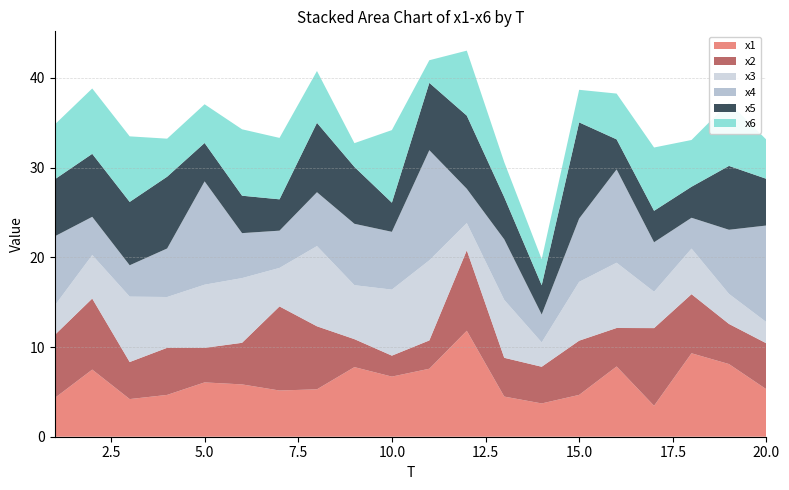

Reading right to left, list all the values displayed in this chart.

x1: 20=5.3	19=8.1	18=9.3	17=3.4	16=7.8	15=4.7	14=3.7	13=4.5	12=11.8	11=7.6	10=6.7	9=7.8	8=5.3	7=5.2	6=5.8	5=6.1	4=4.7	3=4.2	2=7.5	1=4.3
x2: 20=5.1	19=4.5	18=6.6	17=8.7	16=4.3	15=6.0	14=4.1	13=4.3	12=9.0	11=3.2	10=2.3	9=3.1	8=7.0	7=9.4	6=4.6	5=3.9	4=5.3	3=4.1	2=7.9	1=7.0
x3: 20=2.4	19=3.3	18=5.1	17=4.1	16=7.3	15=6.6	14=2.7	13=6.5	12=3.0	11=8.9	10=7.4	9=6.0	8=8.9	7=4.3	6=7.2	5=7.0	4=5.7	3=7.3	2=4.9	1=3.3
x4: 20=10.8	19=7.2	18=3.4	17=5.5	16=10.4	15=7.1	14=3.1	13=6.7	12=3.8	11=12.3	10=6.4	9=6.8	8=6.0	7=4.2	6=5.0	5=11.5	4=5.4	3=3.5	2=4.3	1=7.7
x5: 20=5.2	19=7.1	18=3.5	17=3.5	16=3.3	15=10.7	14=3.3	13=4.7	12=8.2	11=7.5	10=3.2	9=6.3	8=7.7	7=3.5	6=4.2	5=4.3	4=8.0	3=7.1	2=7.0	1=6.4
x6: 20=4.4	19=7.1	18=5.2	17=7.1	16=5.1	15=3.6	14=2.9	13=3.9	12=7.2	11=2.5	10=8.1	9=2.6	8=5.8	7=6.8	6=7.4	5=4.3	4=4.2	3=7.3	2=7.3	1=6.1